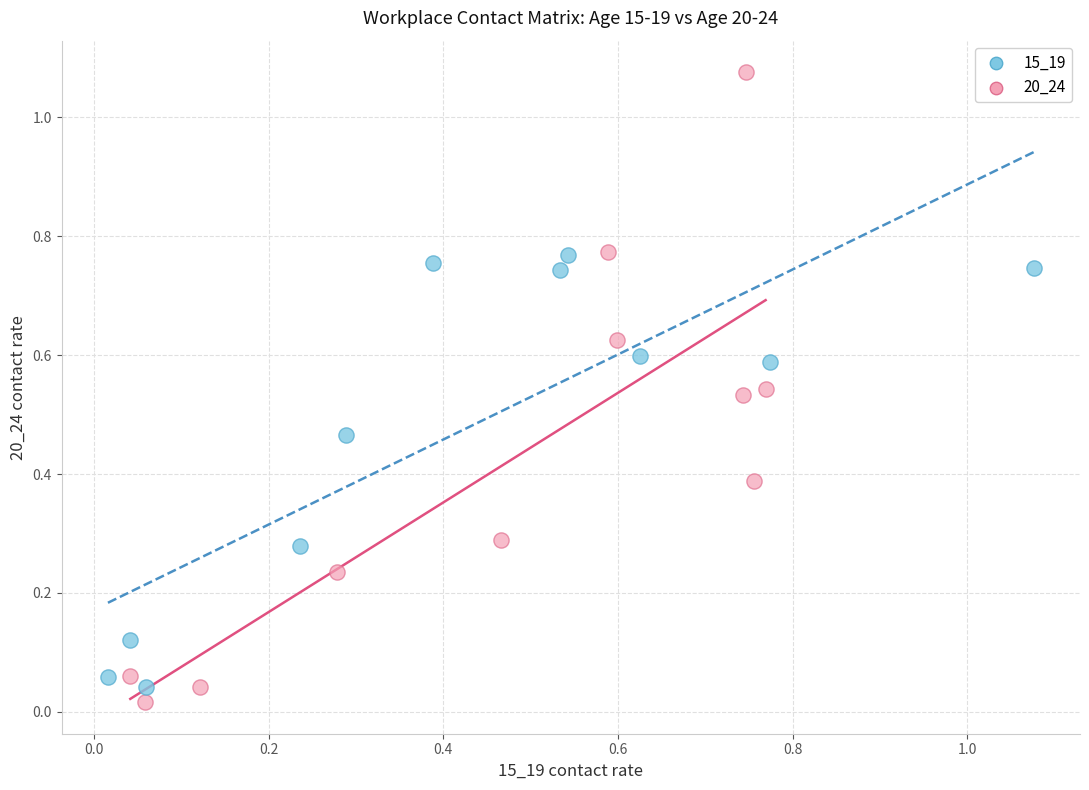

Which series has the widest spread of Y values?

20_24